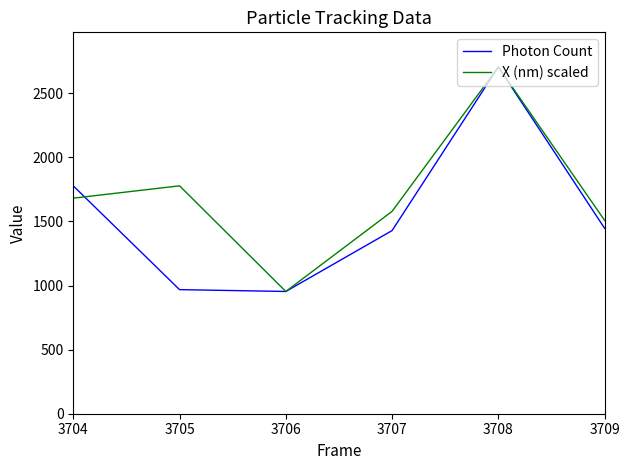

Rank the series at 3704 from highest to lowest value.

Photon Count, X (nm) scaled